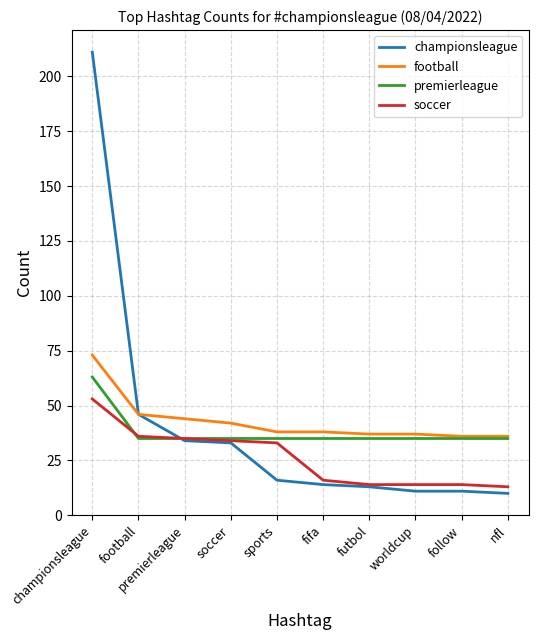

Is it true that championsleague equals 20 at premierleague?

False